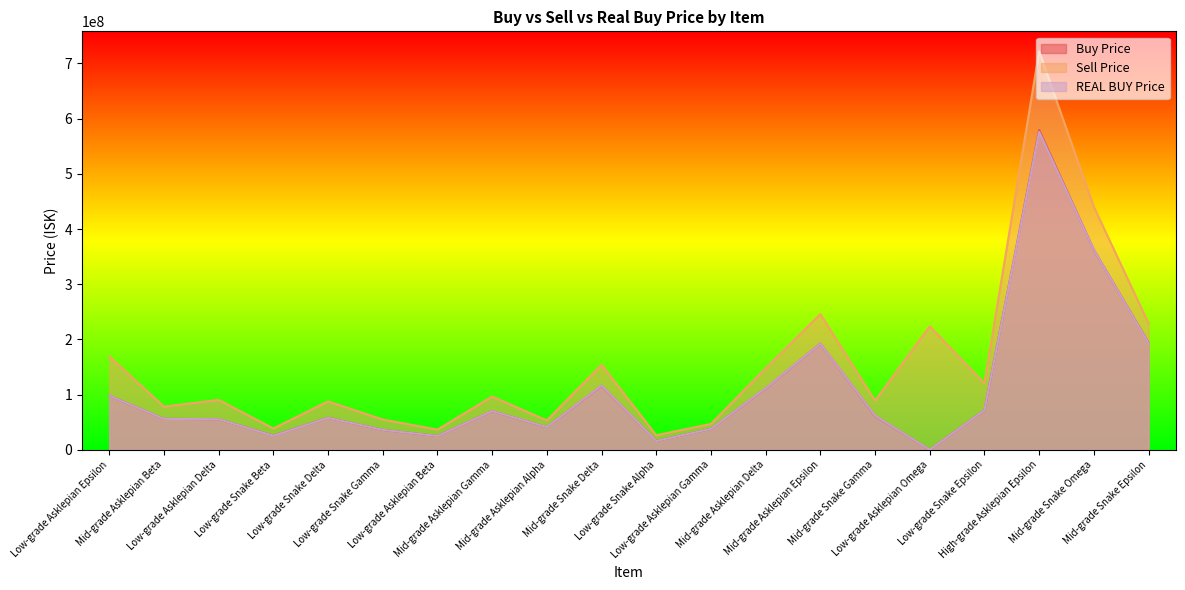

Which category has the lowest value in the Sell Price series?

Low-grade Snake Alpha